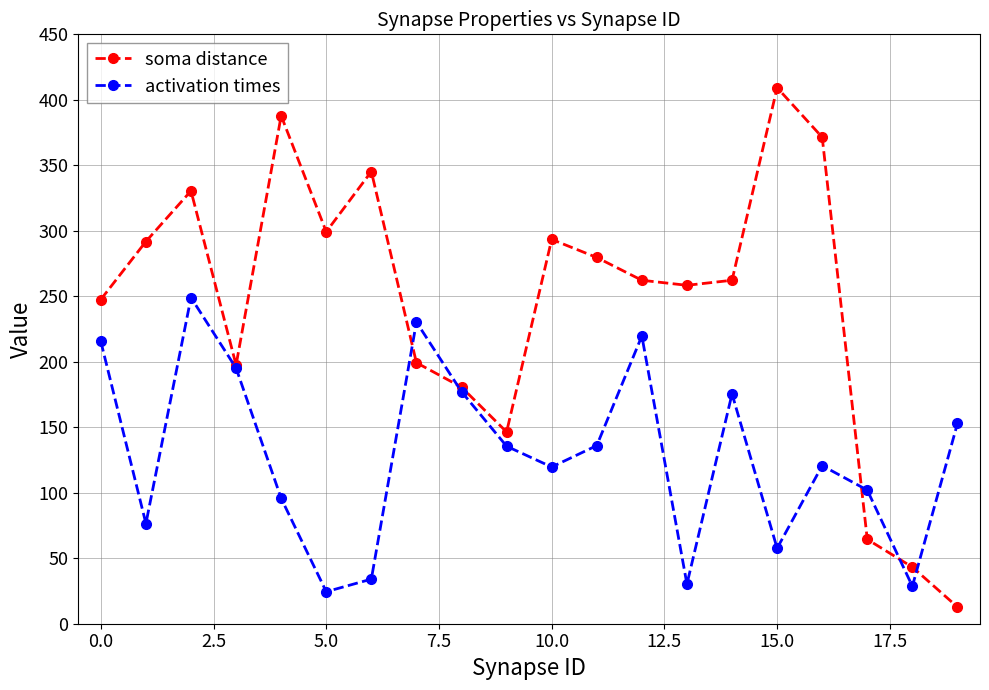

At how many categories does at least one series exceed 338?

4